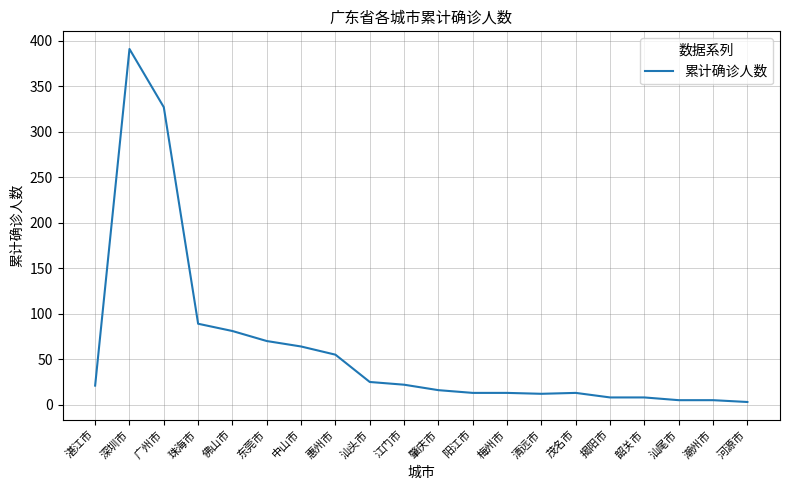

What is the difference between the values at 茂名市 and 潮州市?

8